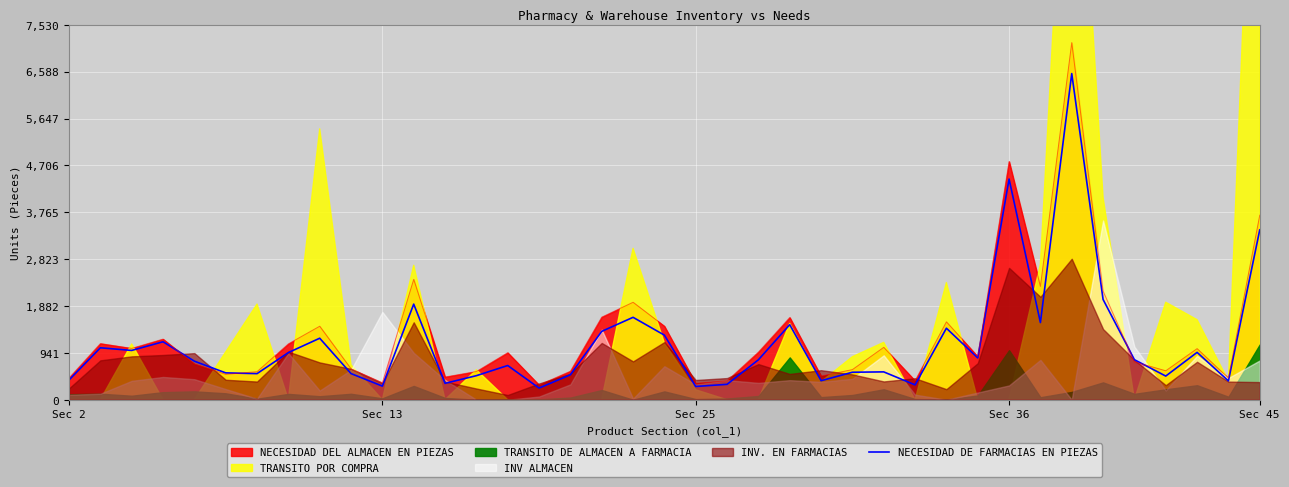

What is the difference between the maximum and minimum values?

6316